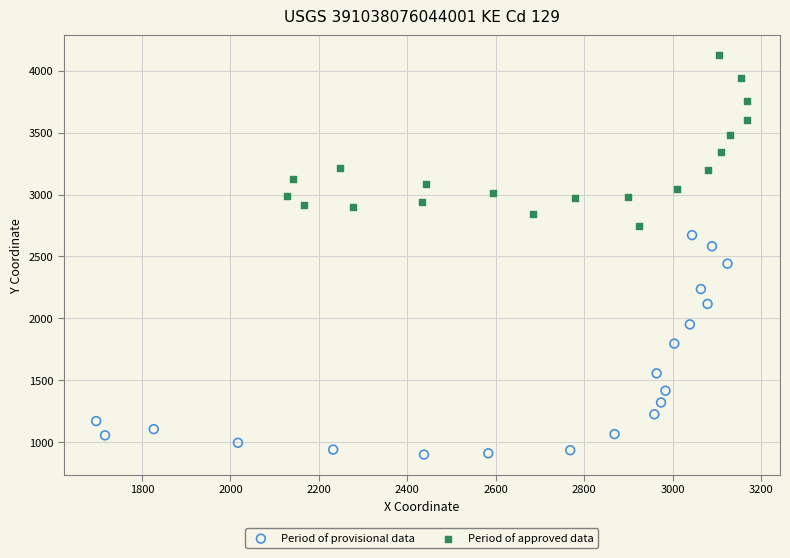

What are all the series names shown in the legend?

Period of provisional data, Period of approved data